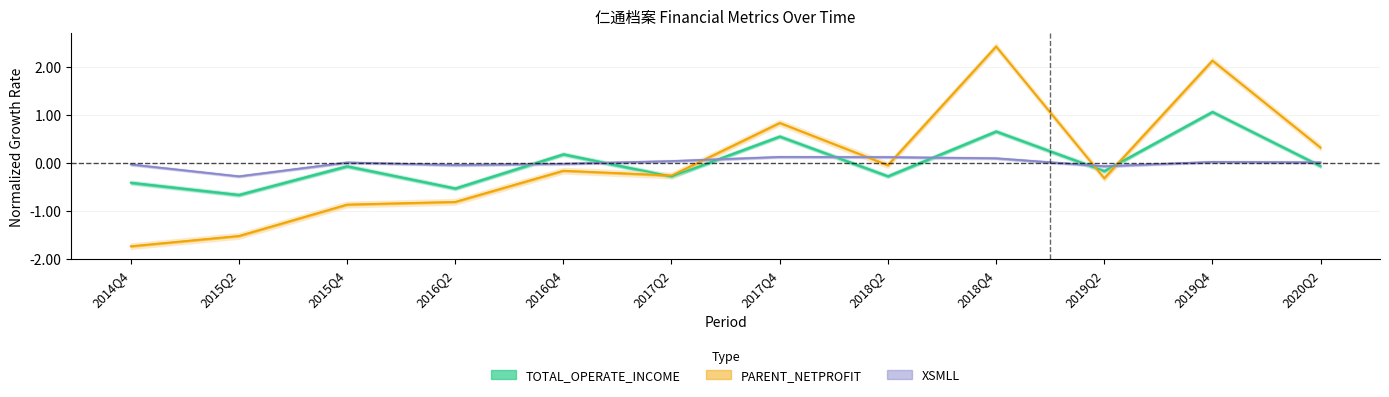

Which series ends up on top after the final intersection of XSMLL and PARENT_NETPROFIT?

PARENT_NETPROFIT